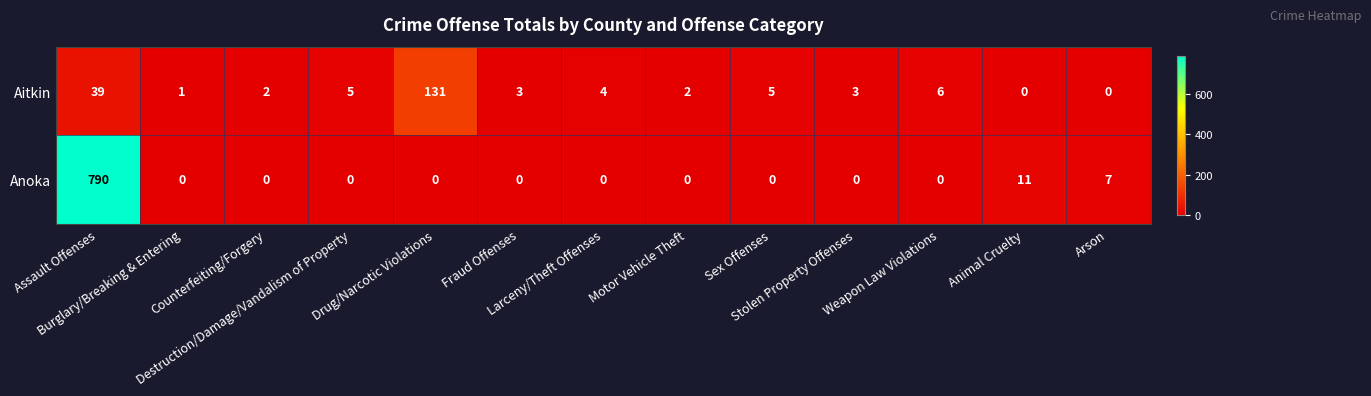

How many data points in Anoka are above 0?

3